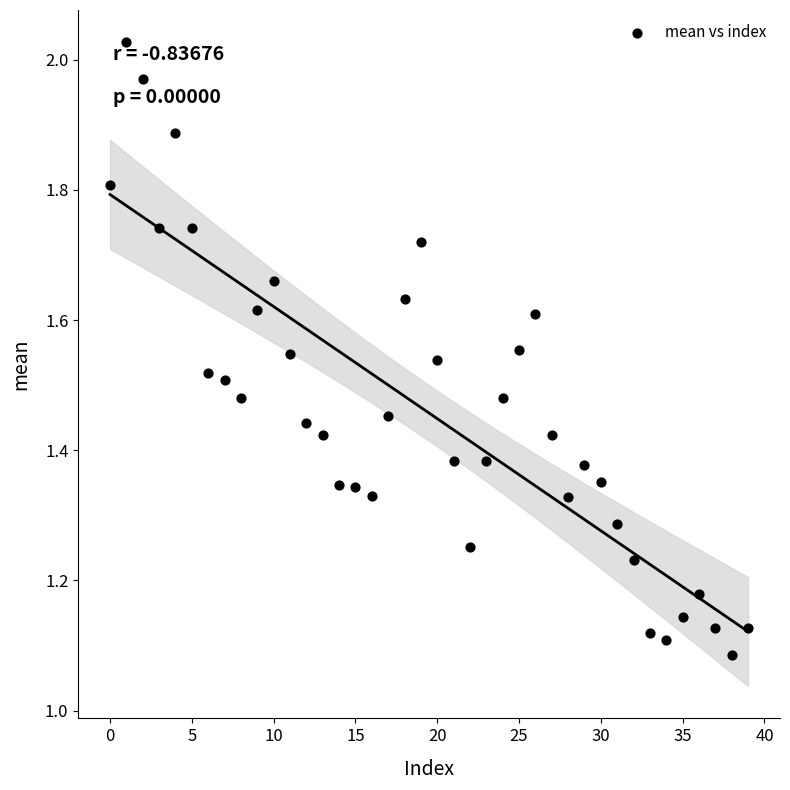

What is the range of Y values (max minus min)?

0.9